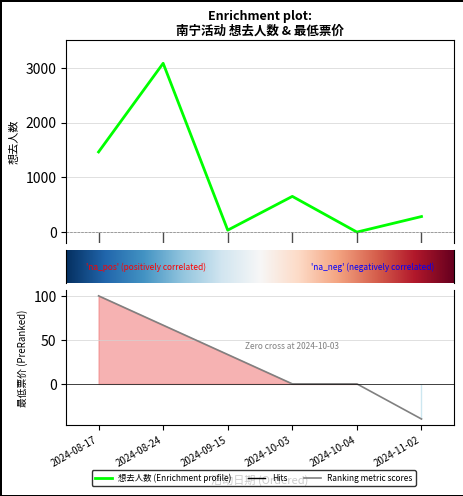

How many data points does each series have?

6